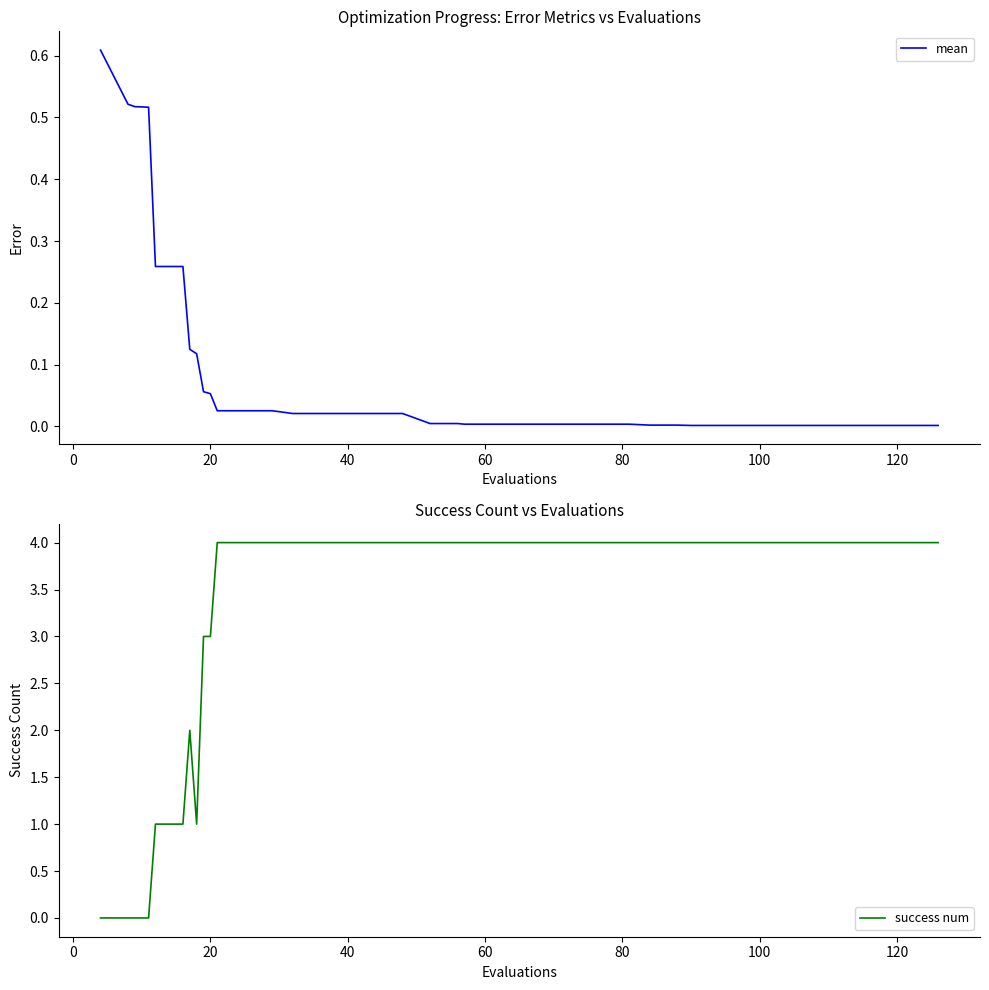

Count the success num values in the range 3 to 4.

31